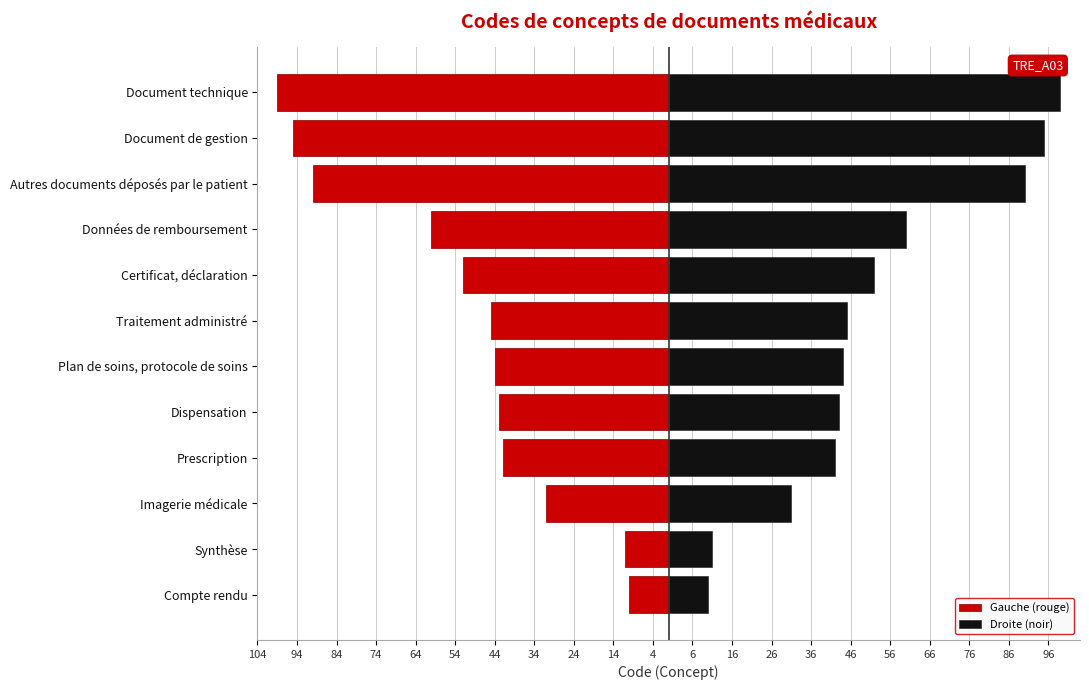

True or false: Gauche (rouge) has a value of -60 at Données de remboursement.

True